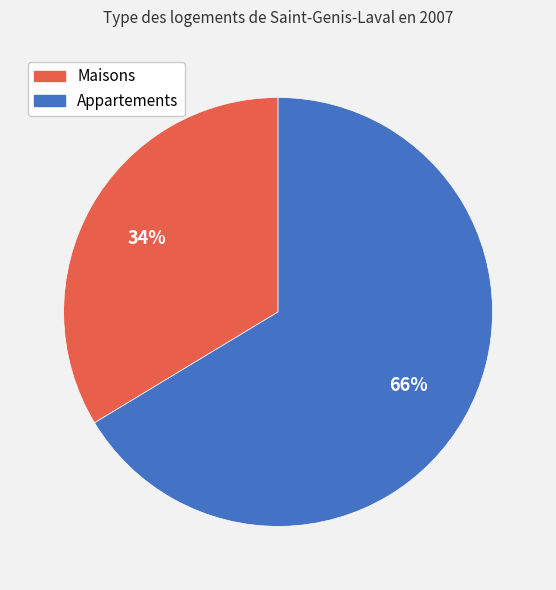

To the nearest percent, what is the average slice percentage?

50%